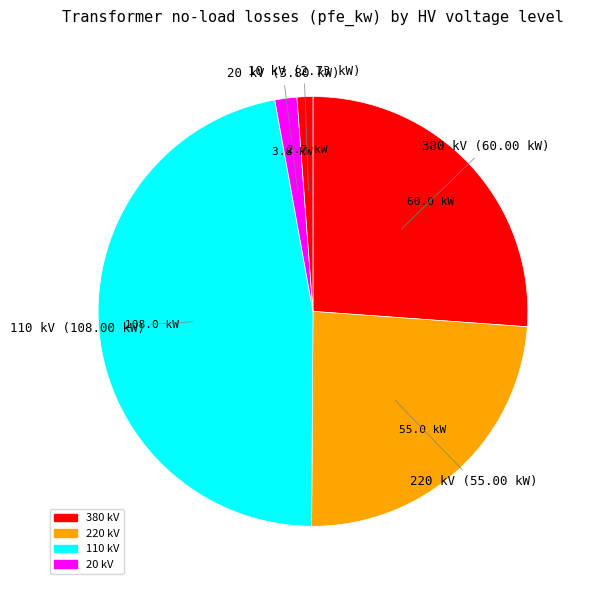

Which slice is the largest?

110 kV